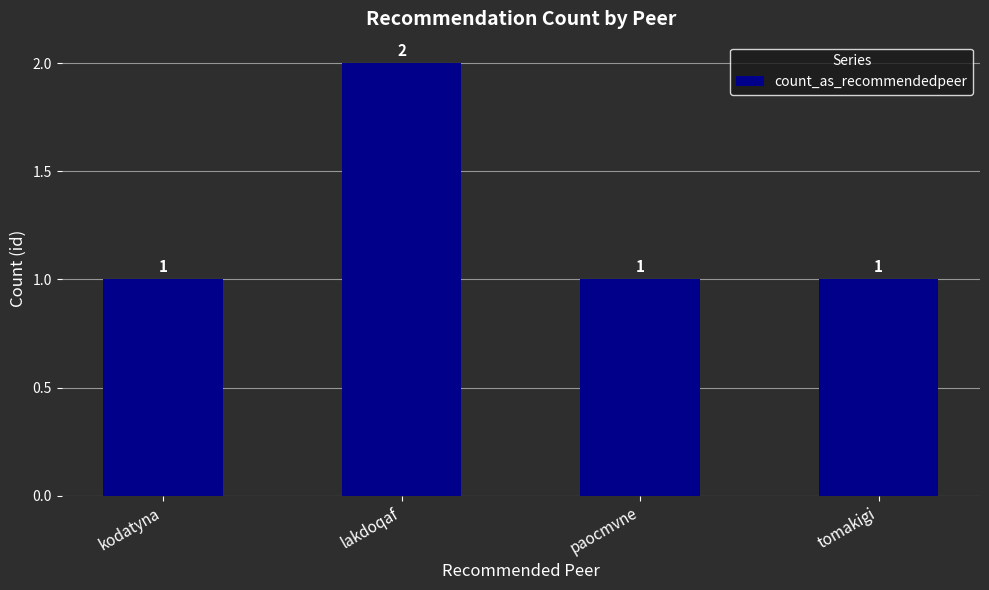

Reading right to left, what are all the values shown in this chart?

tomakigi=1	paocmvne=1	lakdoqaf=2	kodatyna=1